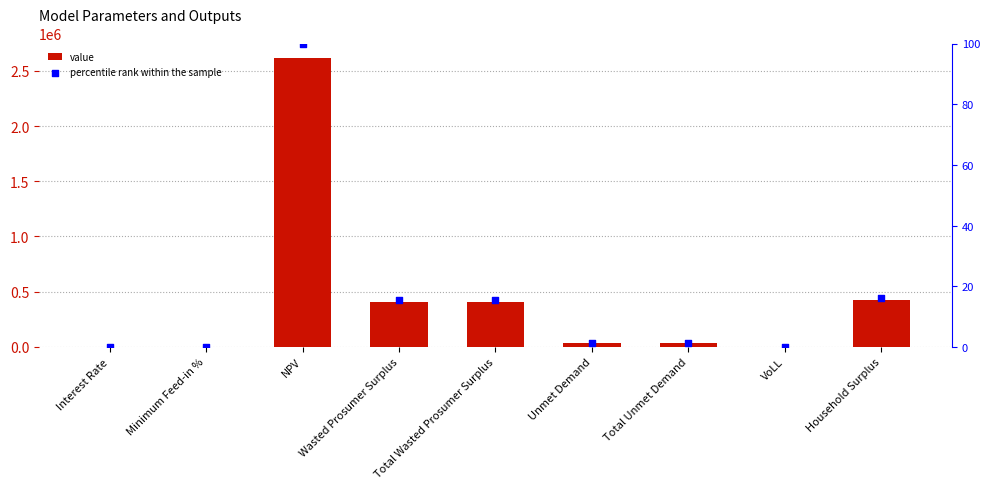

At how many categories does at least one series exceed 1776084?

1